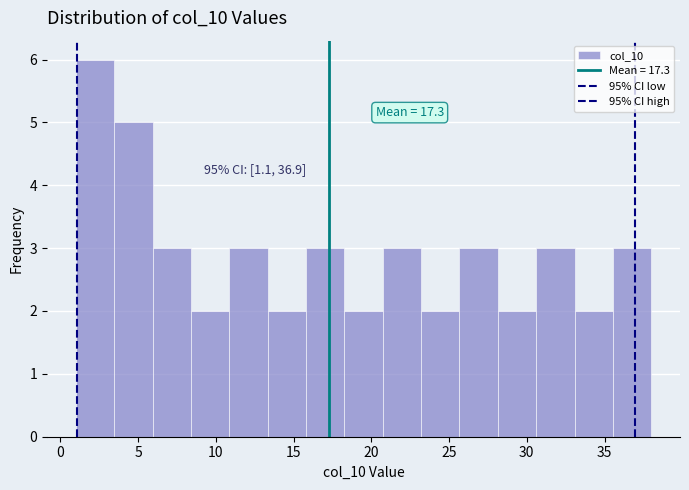

Over which range of the x-axis is the bar tallest?

1.0 to 3.5